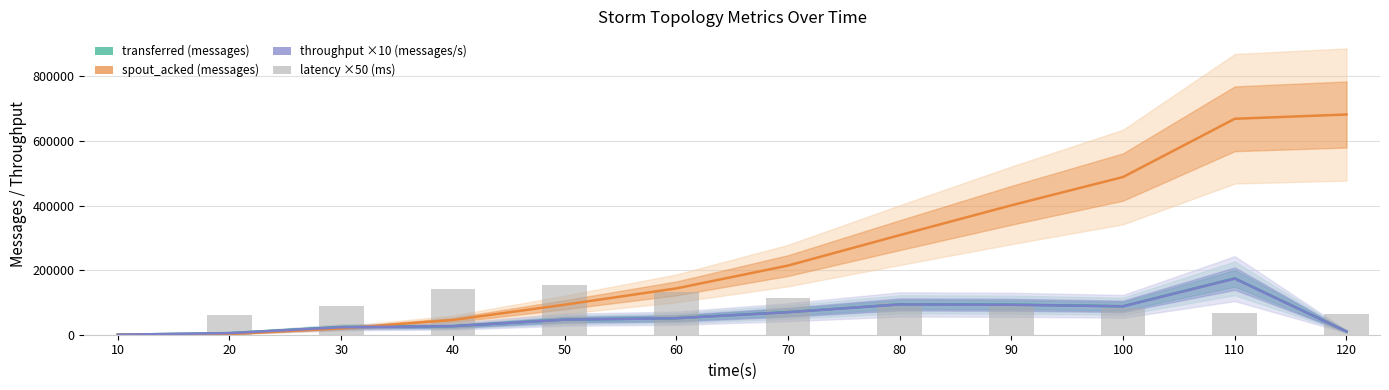

Reading left to right, extract all data points from this chart.

transferred (messages): 0.0	5020.0	23880.0	26540.0	46700.0	51240.0	69980.0	94060.0	93180.0	88260.0	174500.0	9980.0
spout_acked (messages): 0.0	2060.0	19600.0	45600.0	92960.0	143460.0	214140.0	308360.0	400780.0	488520.0	668800.0	682080.0
throughput ×10 (messages/s): 0.0	4970.0	23120.0	26460.0	46470.0	51070.0	69600.0	93820.0	92790.0	87990.0	173780.0	9950.0
spout_avg_complete_latency ×50 (ms): 0.0	61875.0	90410.0	141500.0	152455.0	132480.0	114050.0	97455.0	88090.0	82150.0	65905.0	65180.0